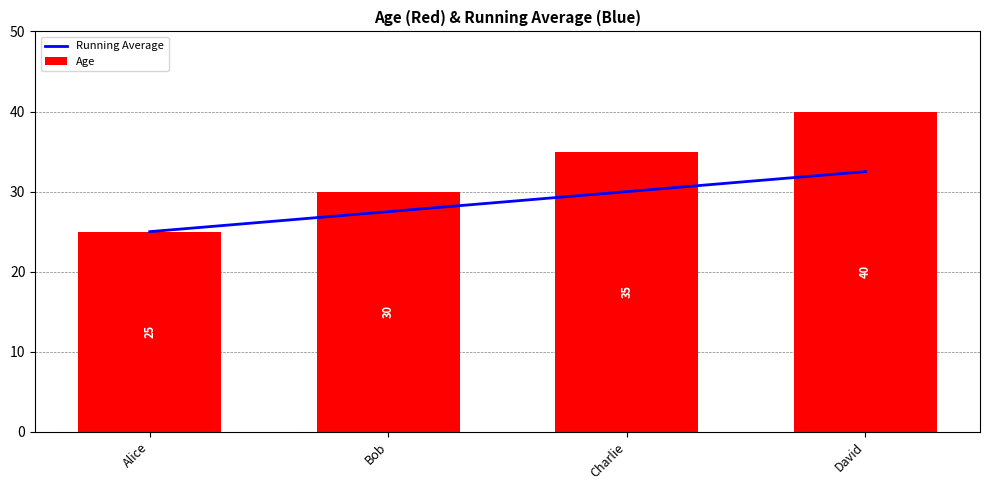

Is it true that Running Average equals 27.5 at Bob?

True